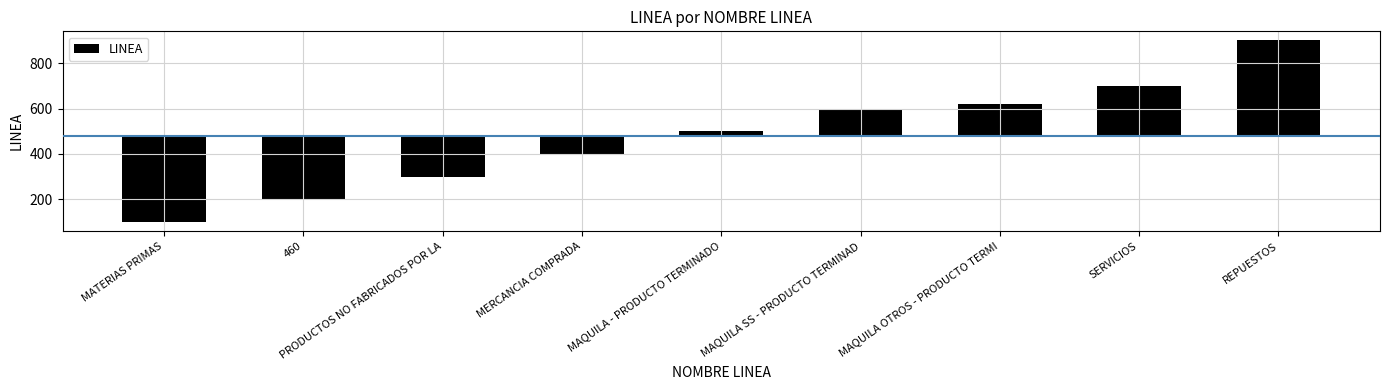

How many negative values are there?

4